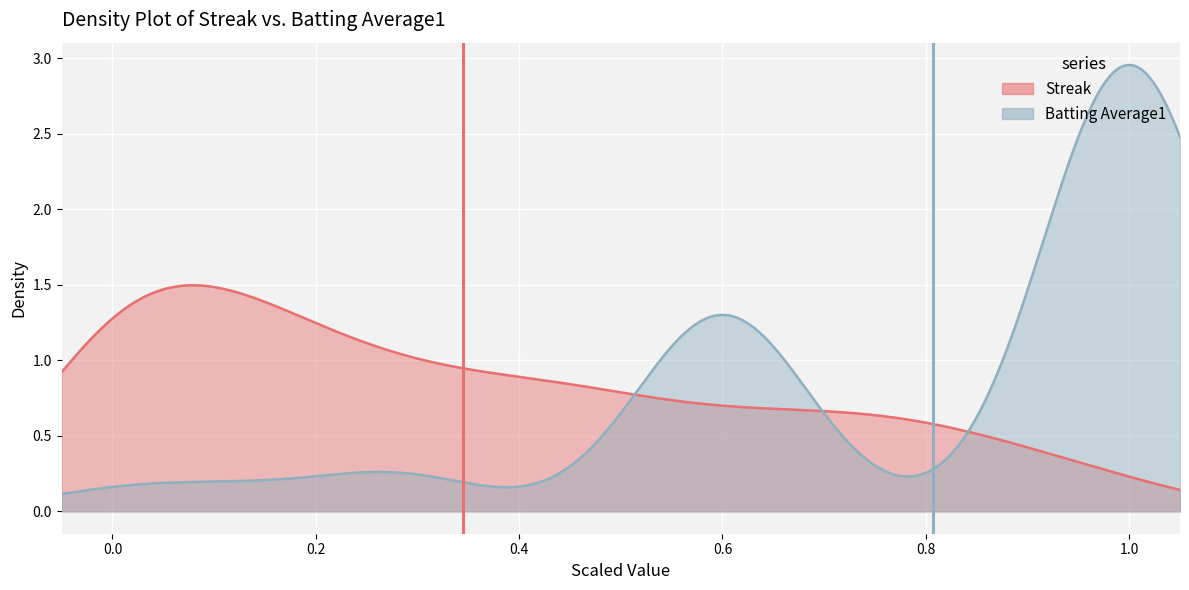

How many data points does each series have?

2